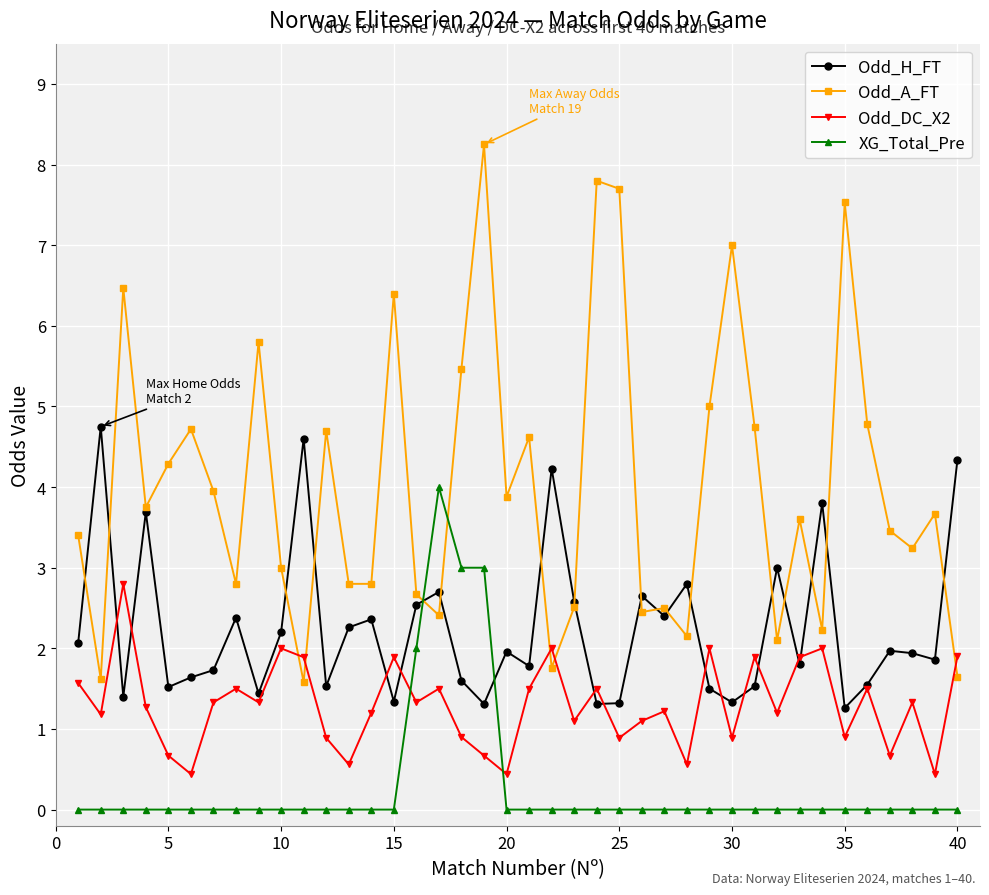

Which series has the largest total across all categories?

Odd_A_FT